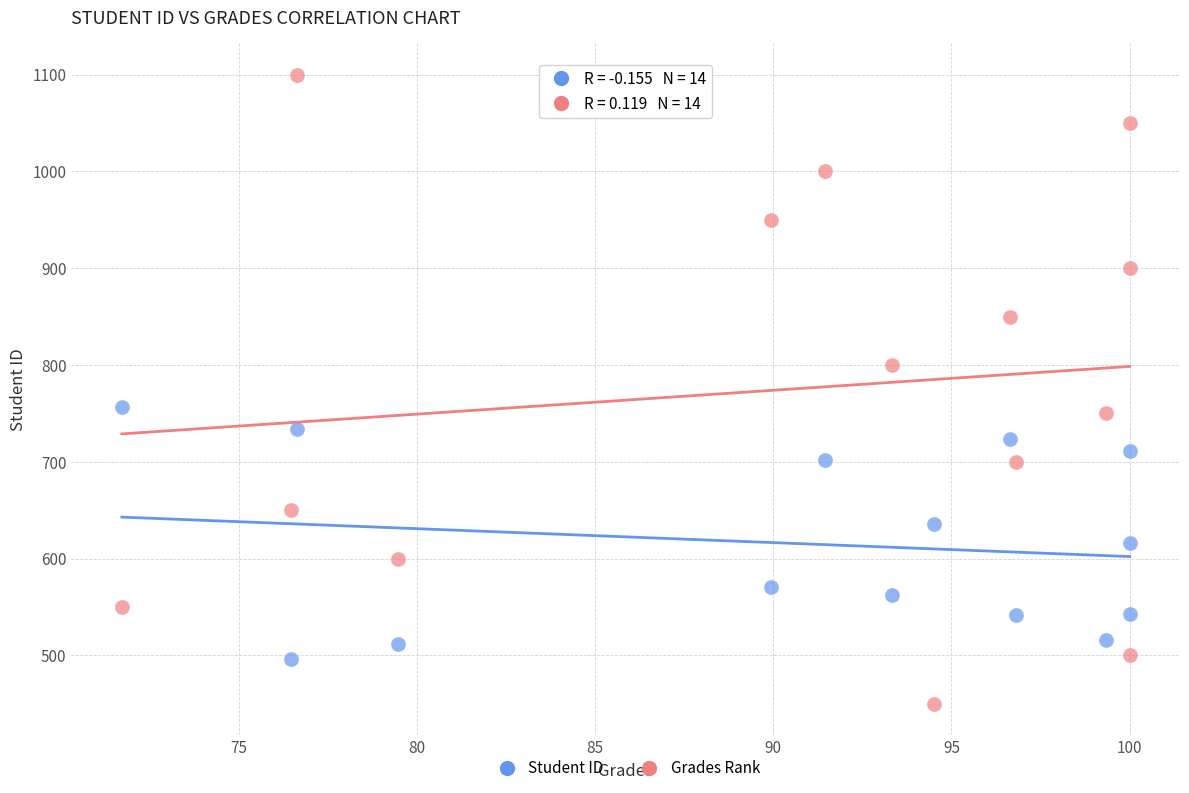

Which series has the largest Y range (max minus min)?

Grades Rank